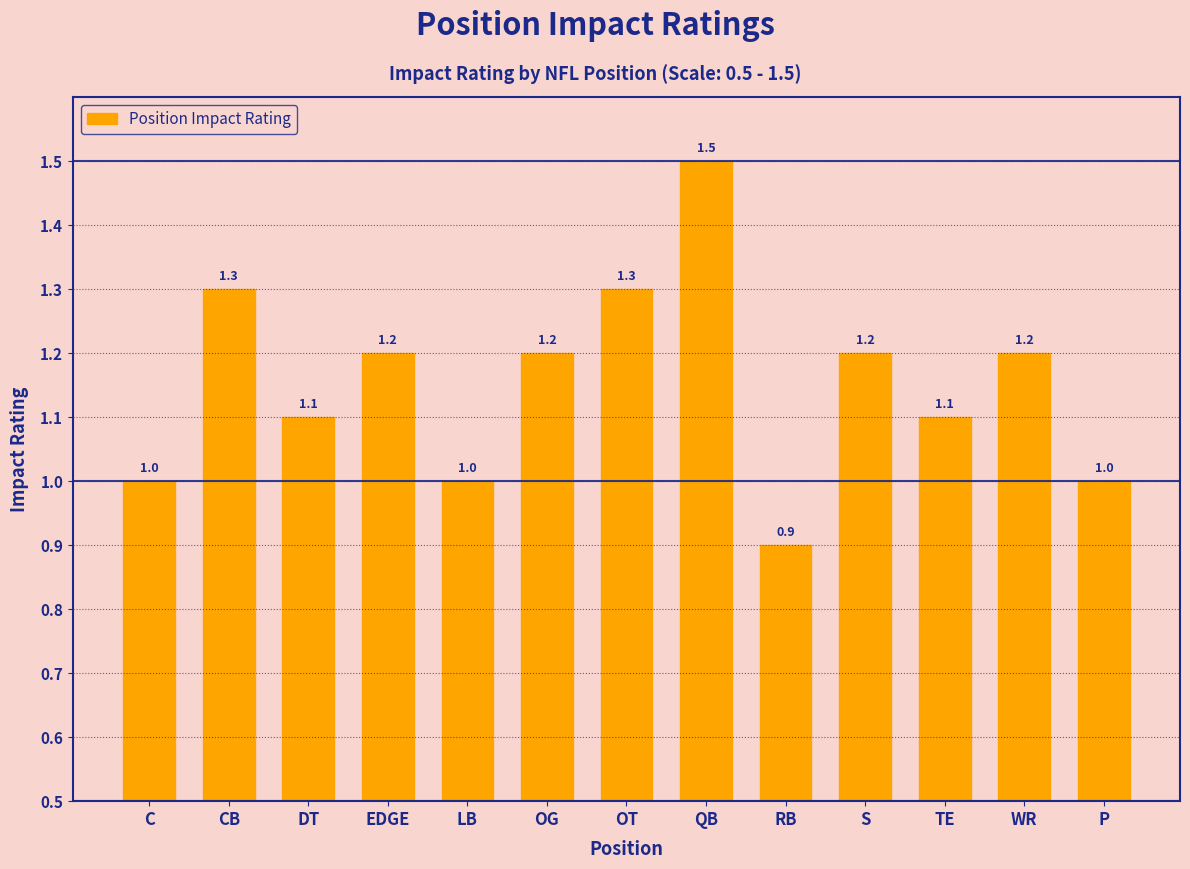

Which category has the highest value across all series?

QB